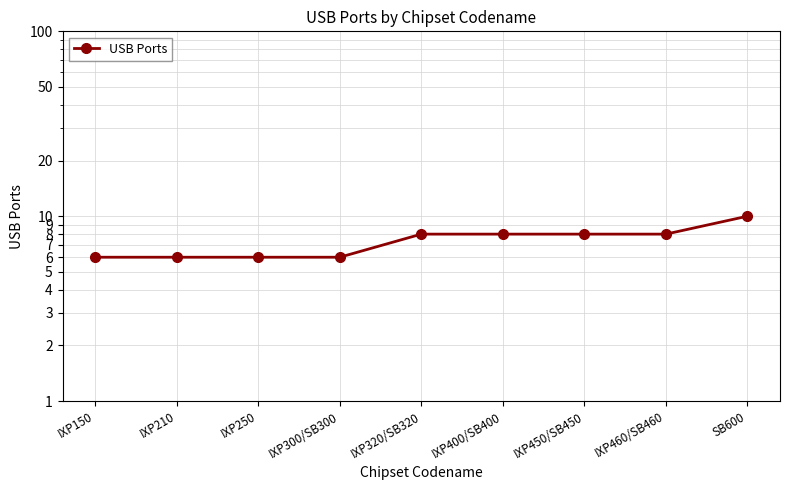

Reading left to right, transcribe all the data shown in this chart.

6	6	6	6	8	8	8	8	10